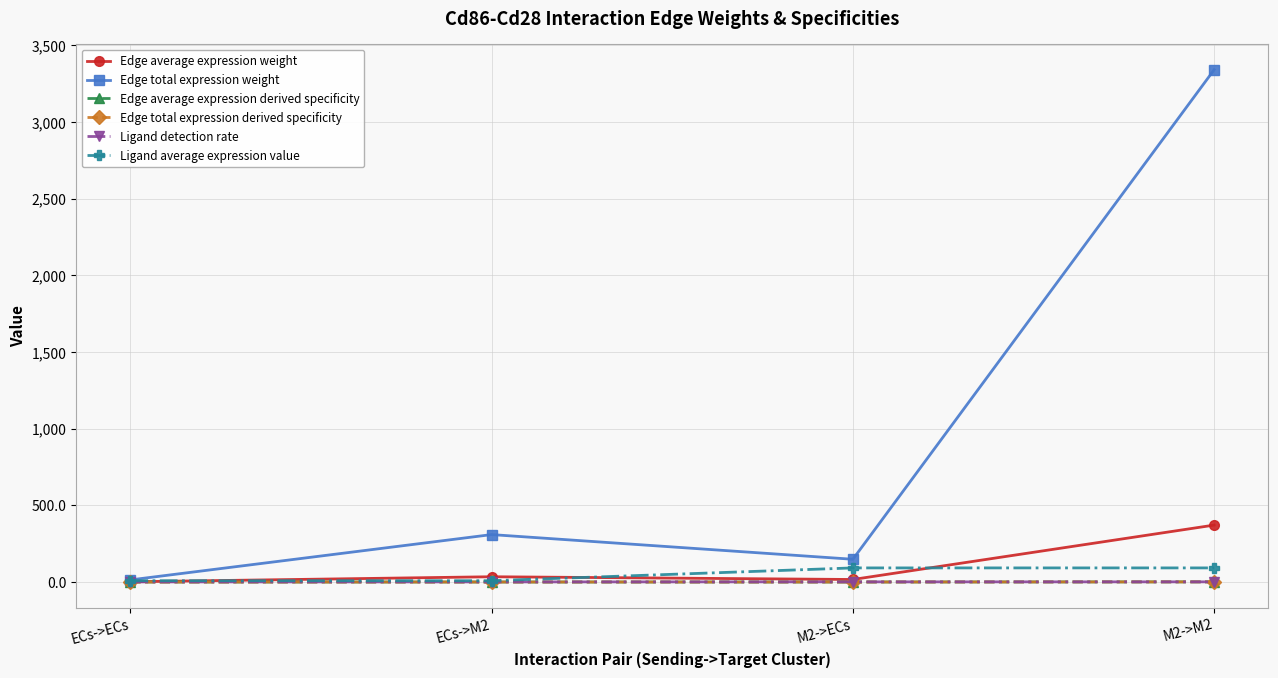

Does the chart display data point markers on the line(s)?

Yes